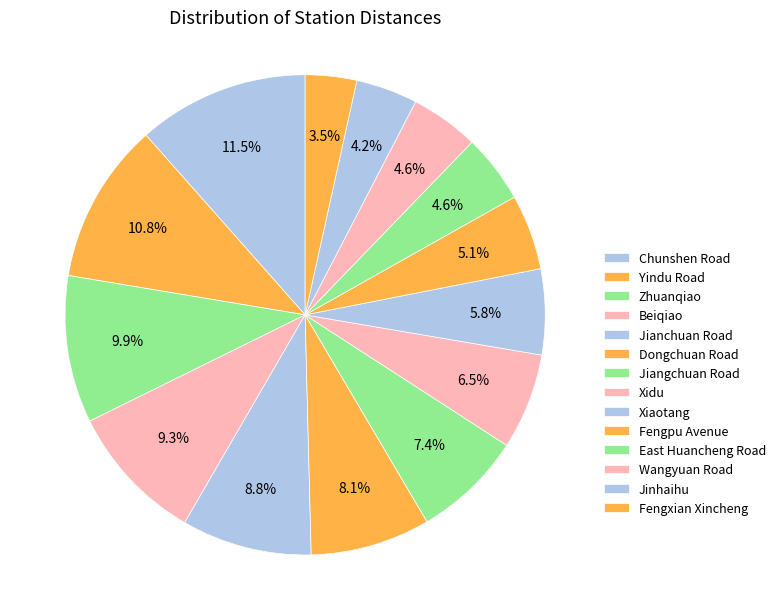

To the nearest percent, what is the difference between the Beiqiao and Yindu Road slice percentages?

1%